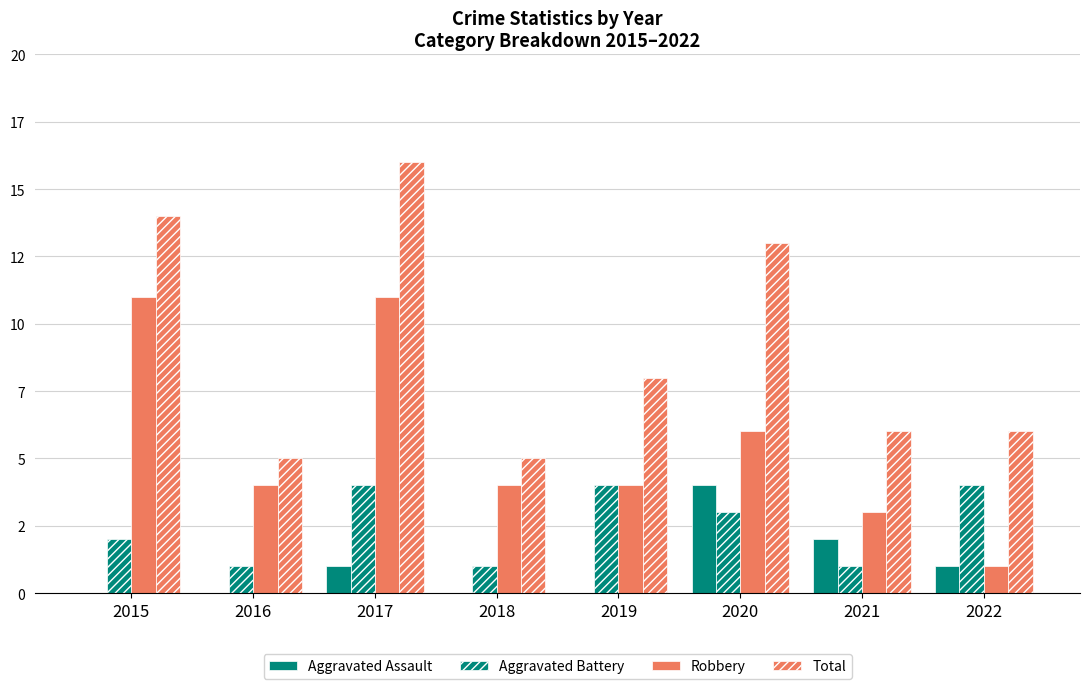

What is the lowest value of the Aggravated Battery series?

1